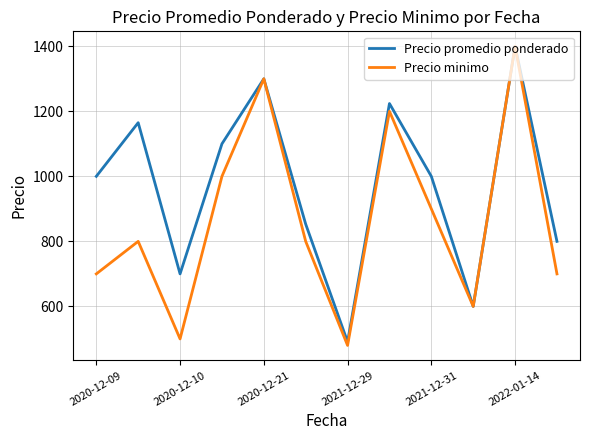

At how many categories does at least one series exceed 1080?

5